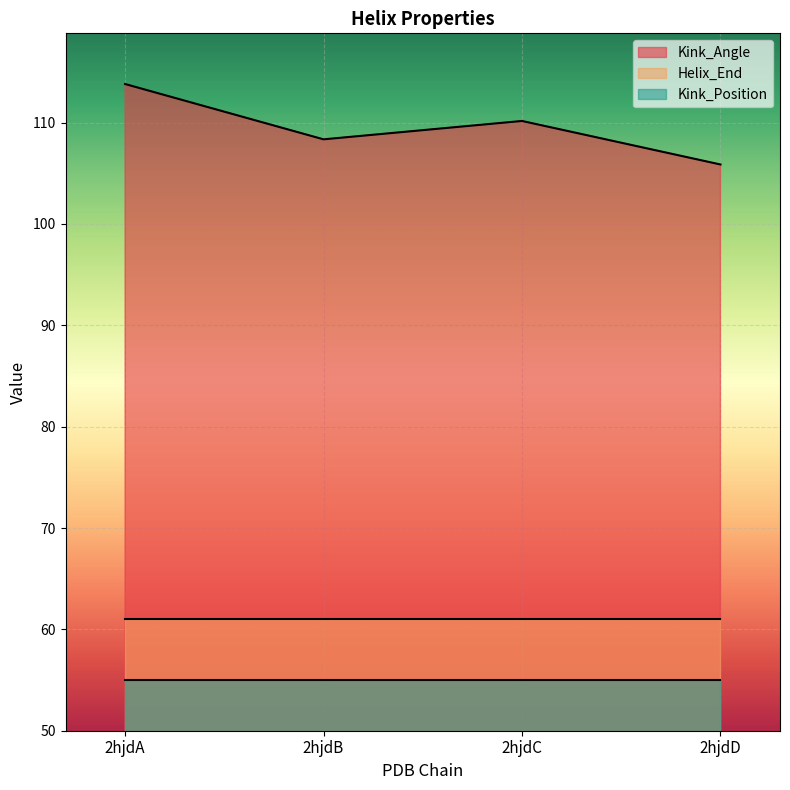

At how many categories does at least one series exceed 110?

2